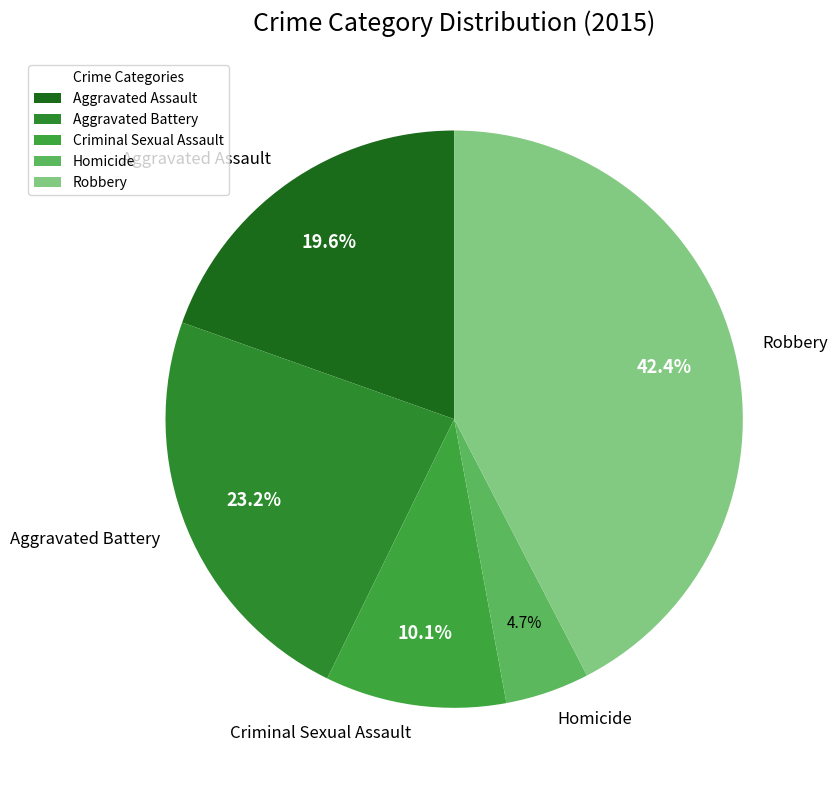

The Robbery slice represents 57% of the pie. True or false?

False